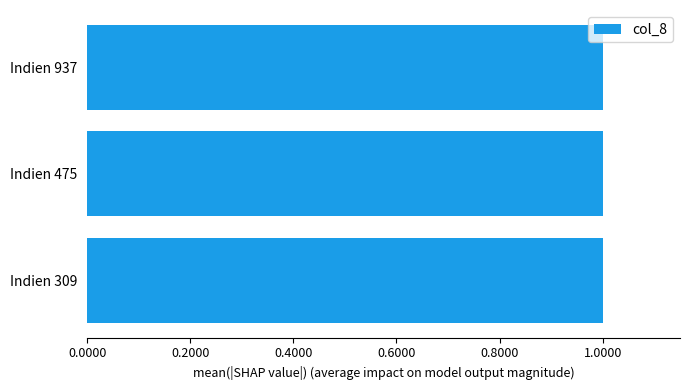

What is the sum of all values?

3